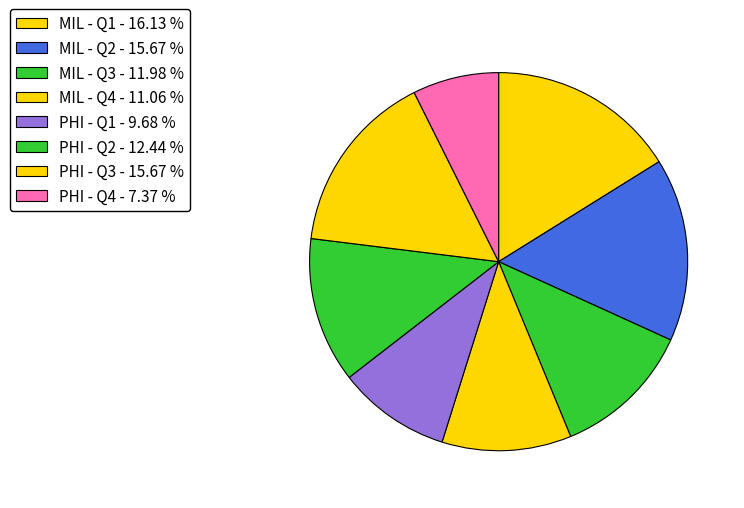

Does PHI - Q4 account for over 50% of the chart?

No